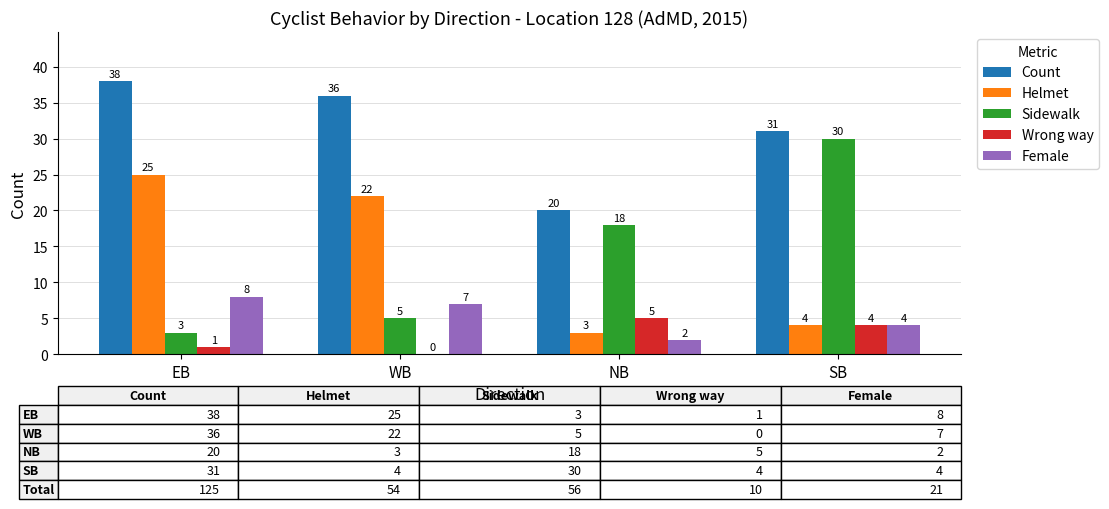

What is the highest value of the Wrong way series?

5